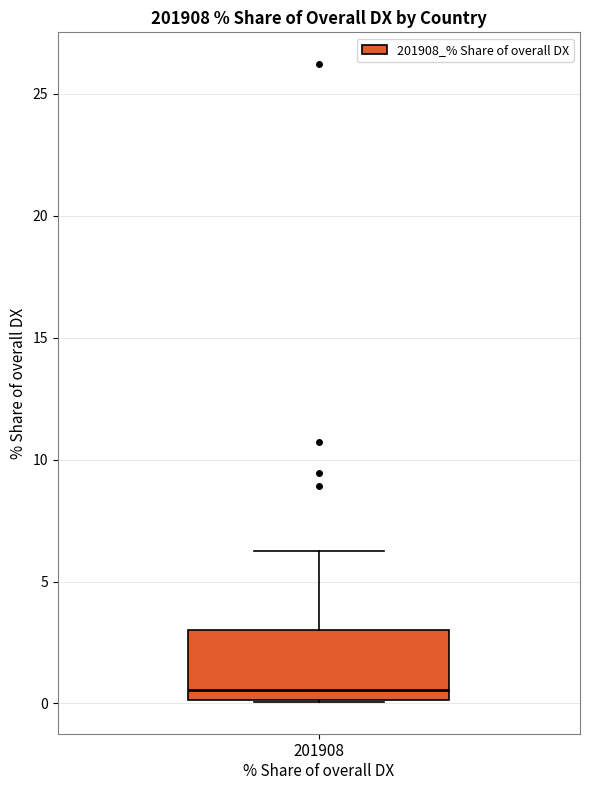

Where is the lower edge of the box for 201908 % Share of overall DX on the y-axis? The values are not printed on the chart, so give them approximately, as read against the axis.

0.0